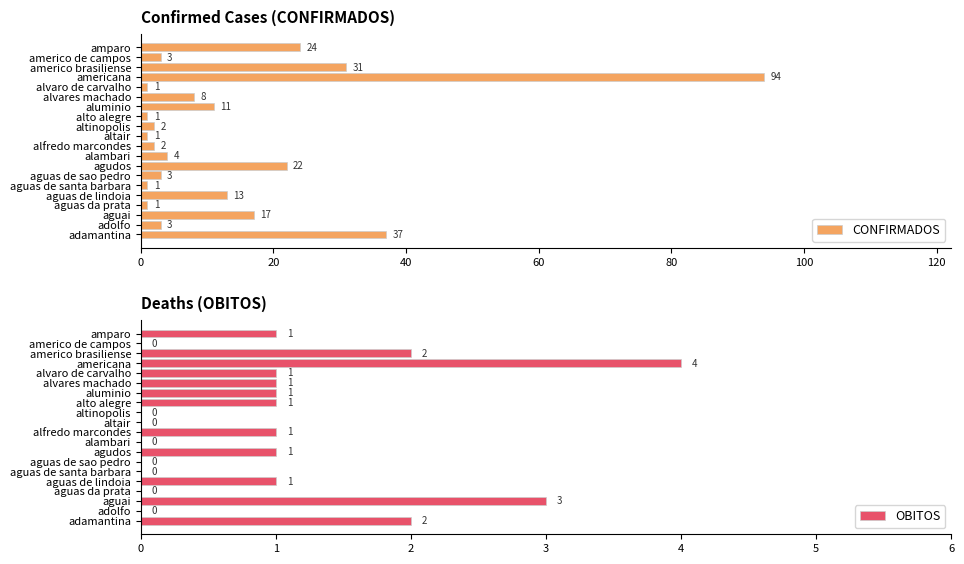

What is the difference between the maximum and second lowest values in the CONFIRMADOS series?

93